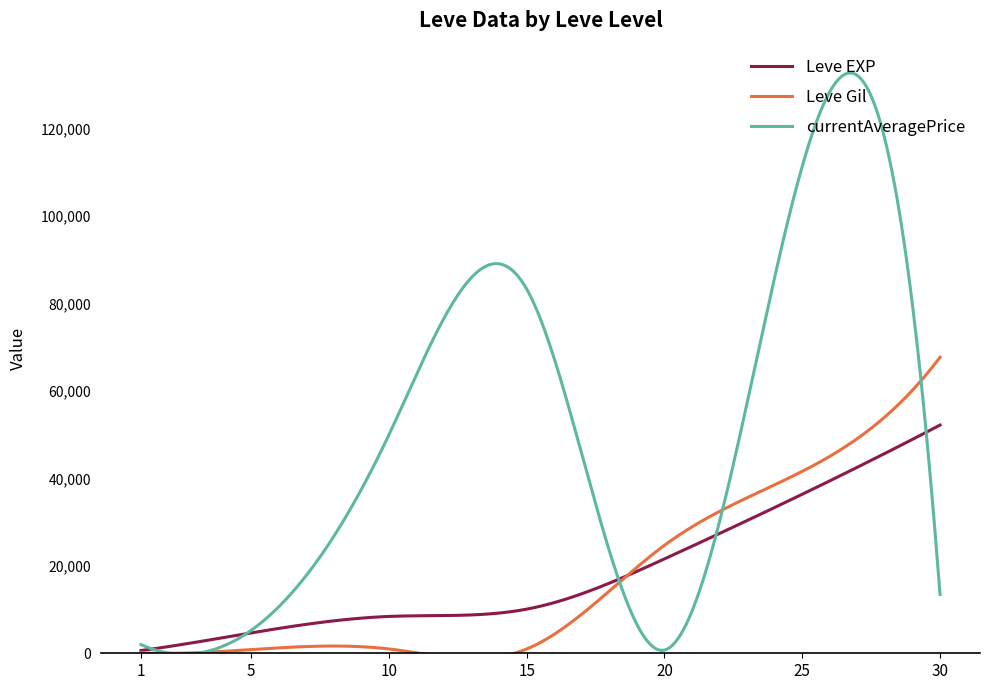

What is the maximum value for Leve EXP?

52220.0